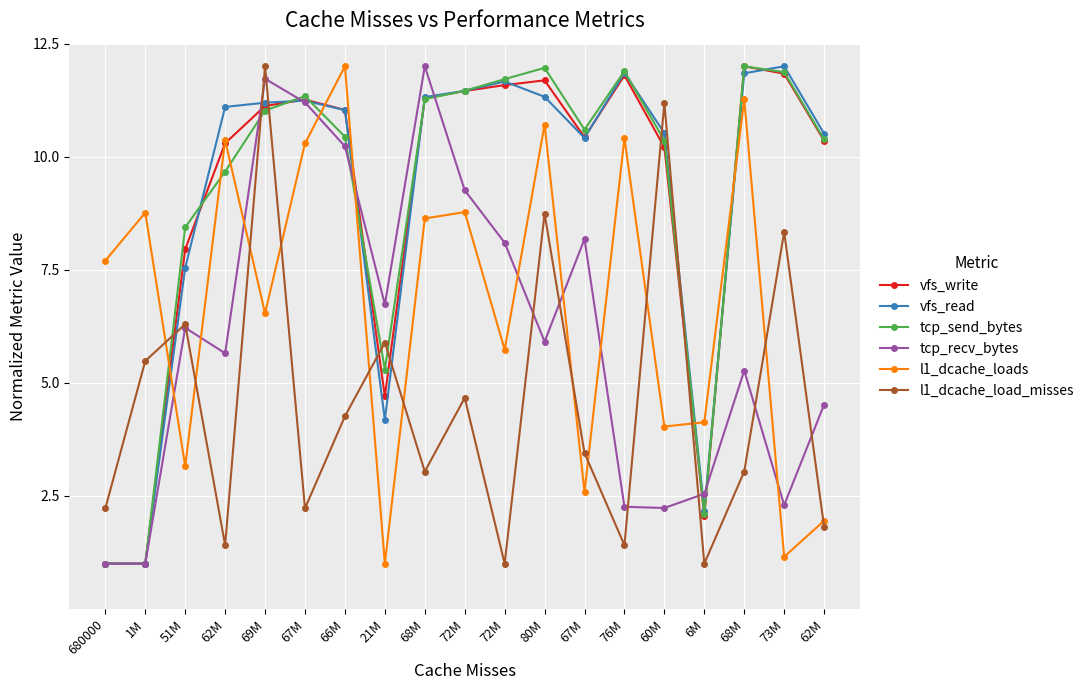

What is the label of the 14th point from the right?

67M